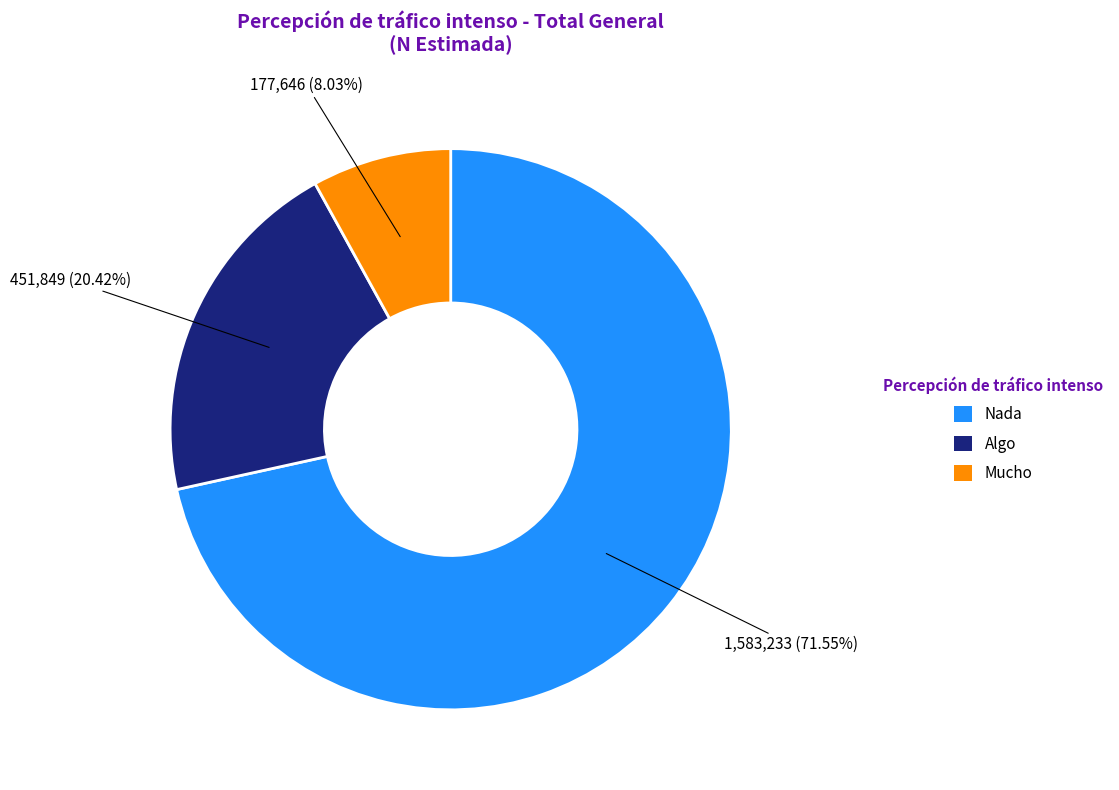

To the nearest percent, what is the combined percentage of Mucho and Algo?

28%